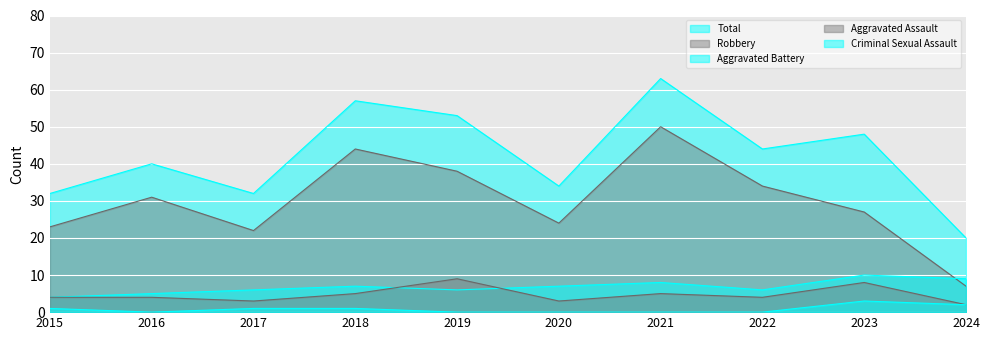

What are all the series names shown in the legend?

Aggravated Assault, Aggravated Battery, Criminal Sexual Assault, Robbery, Total